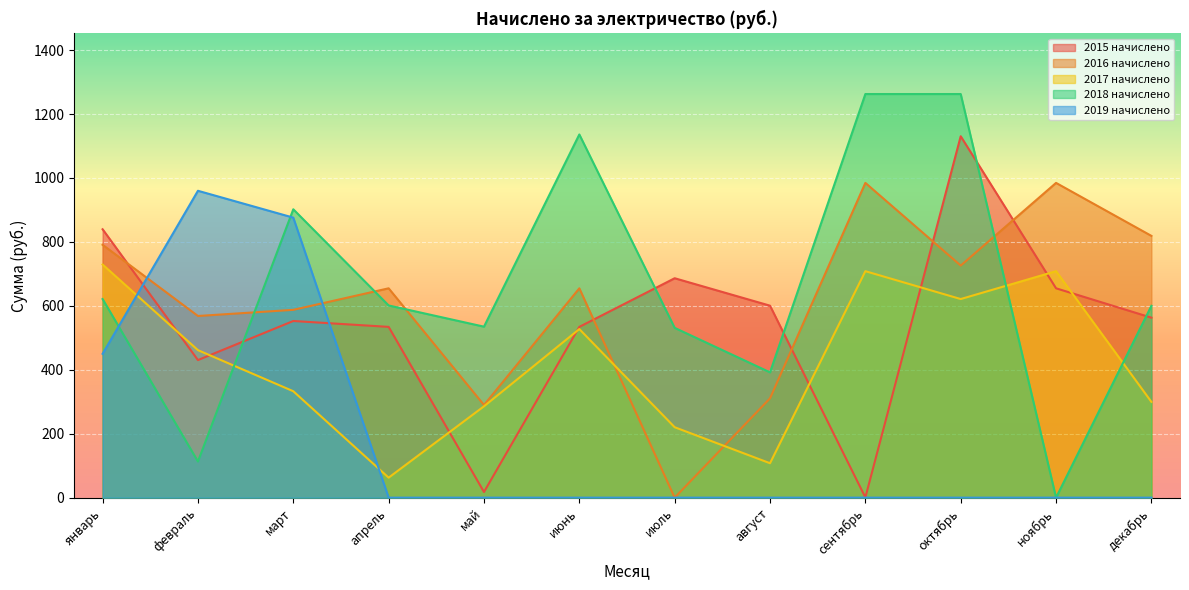

How many series are shown in this chart?

5